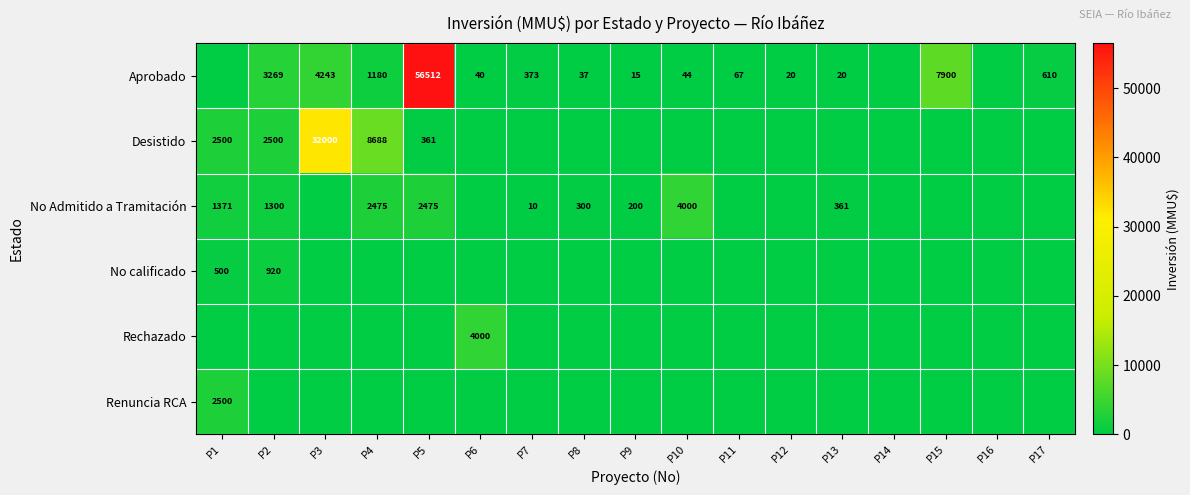

List the labels in order of Desistido value, smallest first.

P6, P7, P8, P9, P10, P11, P12, P13, P14, P15, P16, P17, P5, P1, P2, P4, P3